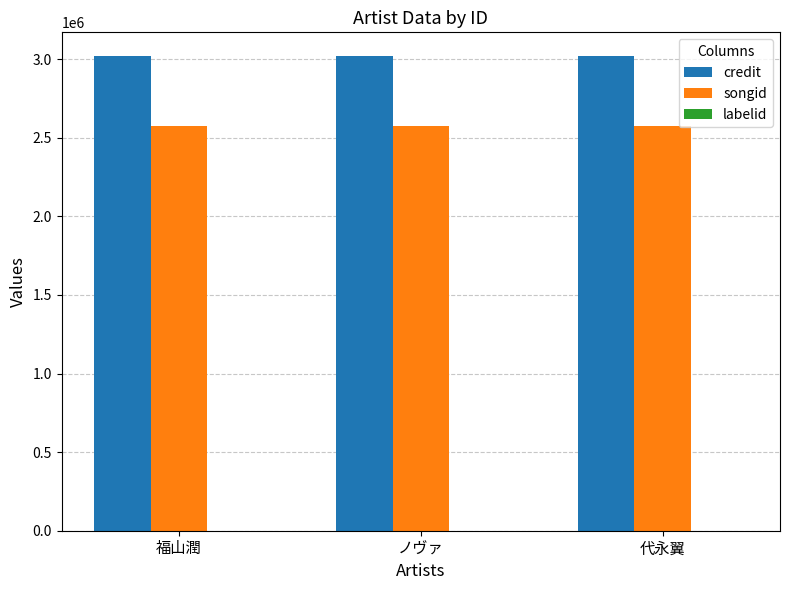

The credit series shows 4664408 at 福山潤. True or false?

False